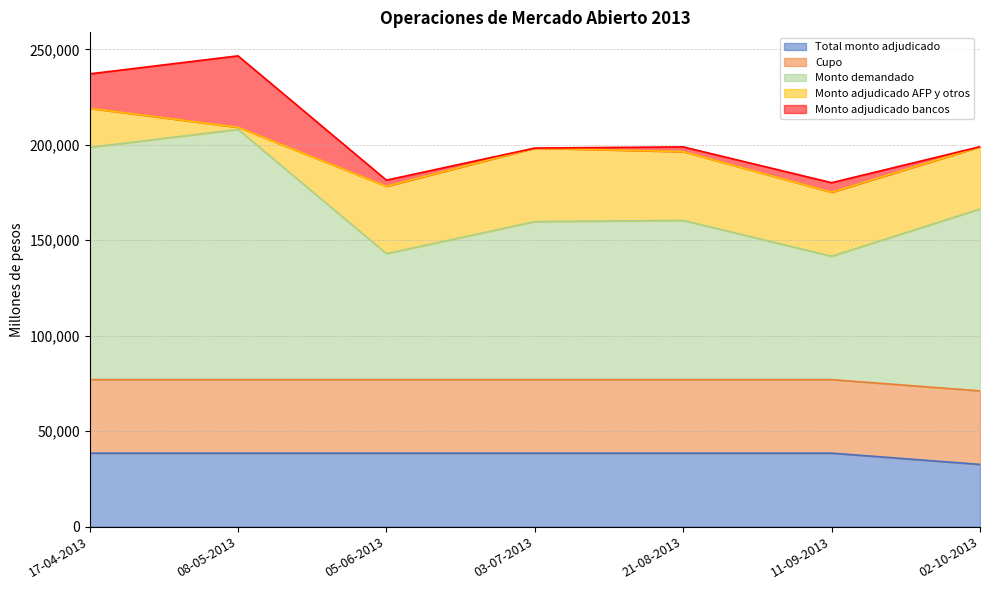

What are all the series names shown in the legend?

Total monto adjudicado, Cupo, Monto demandado, Monto adjudicado AFP y otros, Monto adjudicado bancos